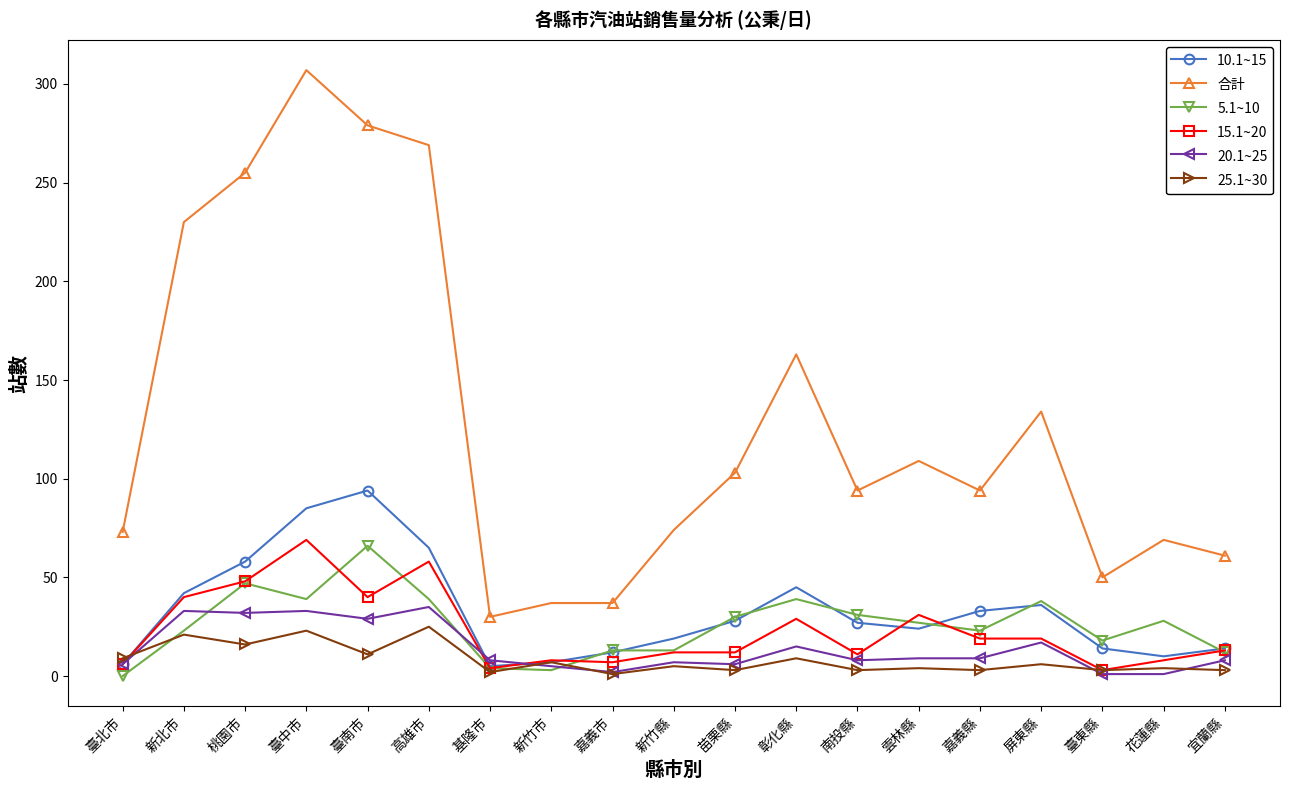

Which series has the largest total across all categories?

合計